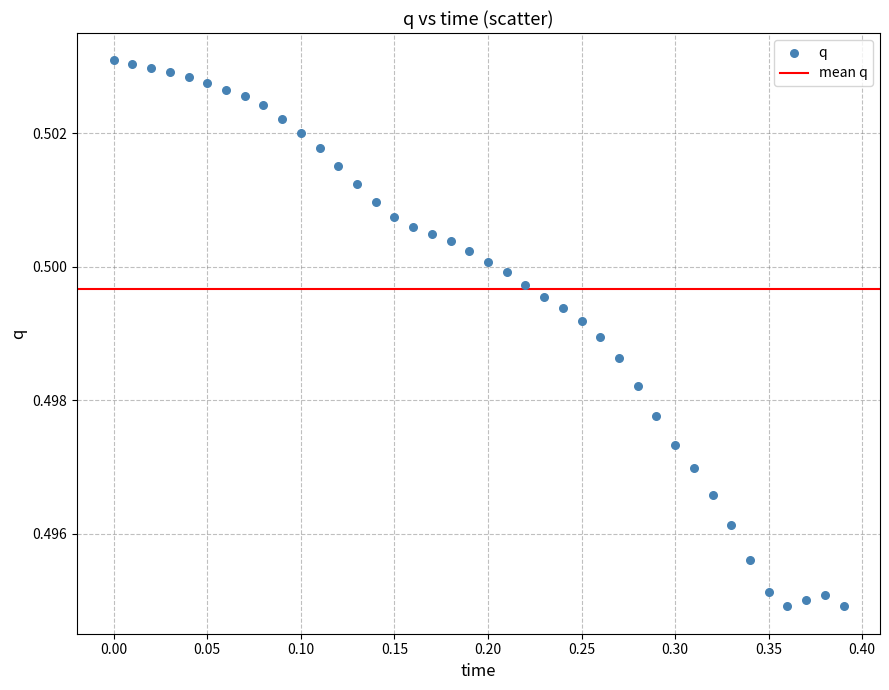

What is the range of X values (max minus min)?

0.4